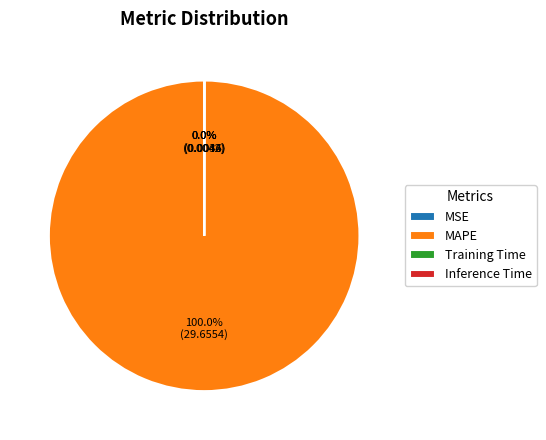

What is the majority slice?

MAPE